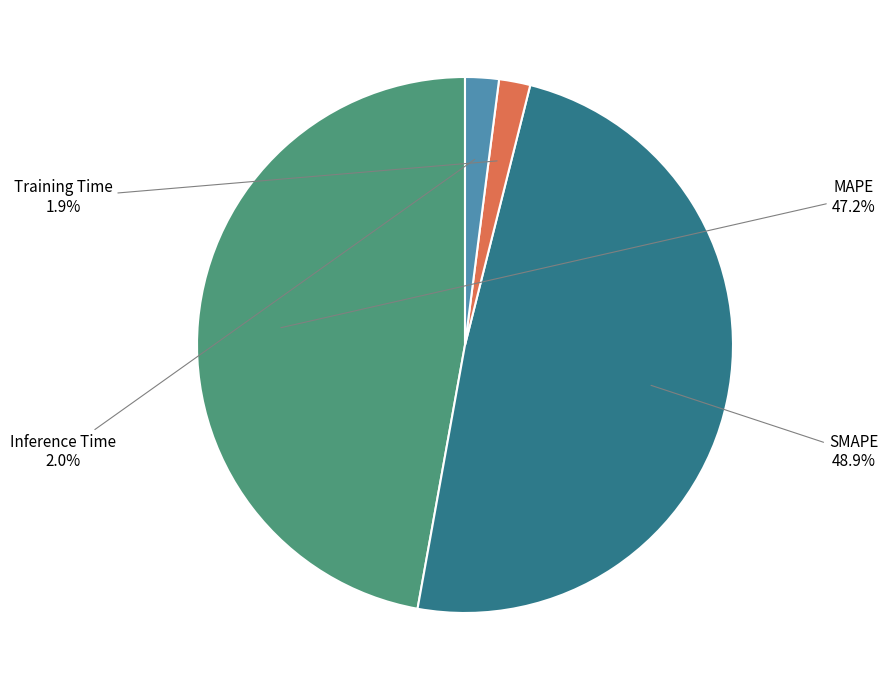

Is there any slice that represents more than half of the pie?

No